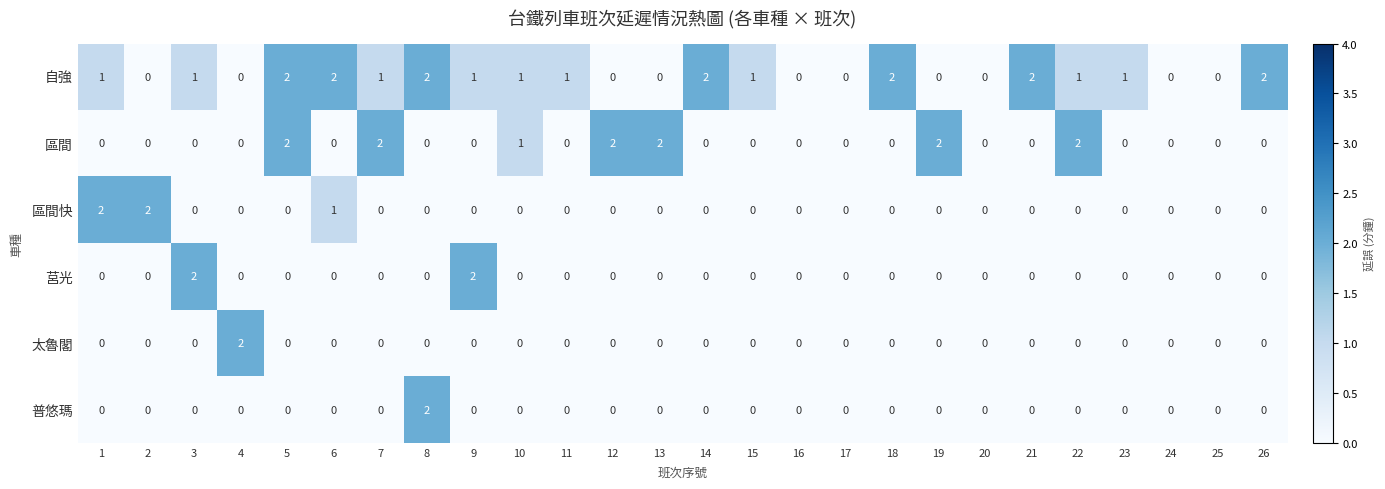

How many distinct data groups are displayed?

6